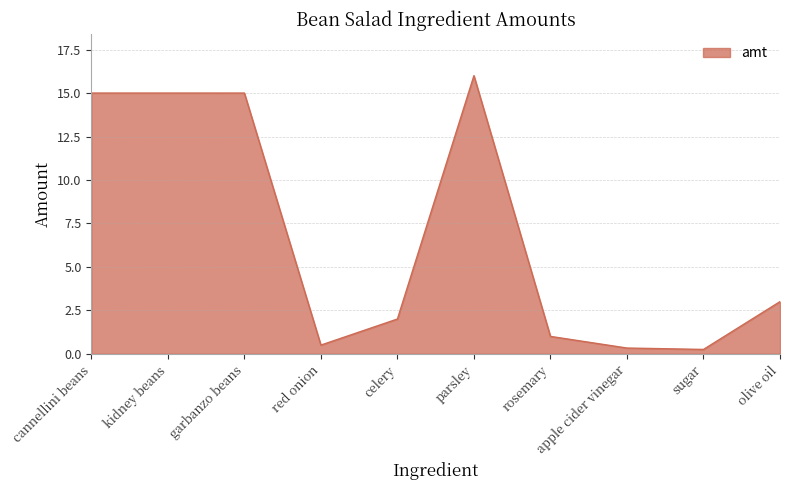

What position from the right is red onion?

7